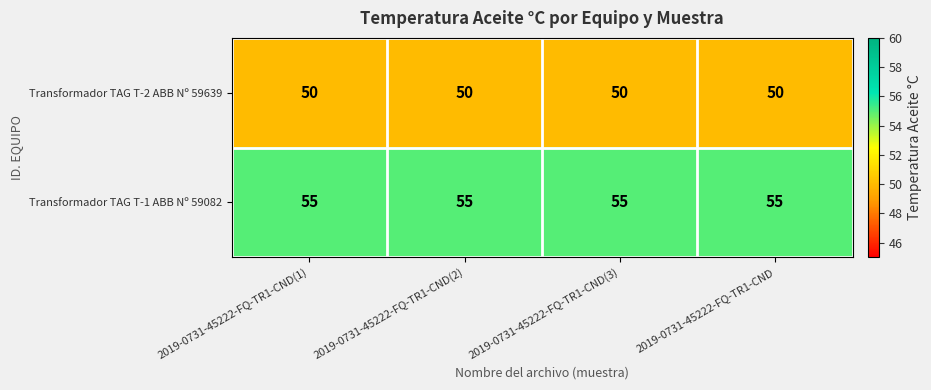

Is the value of Transformador TAG T-2 ABB Nº 59639 at 2019-0731-45222-FQ-TR1-CND greater than the value of Transformador TAG T-1 ABB Nº 59082 at 2019-0731-45222-FQ-TR1-CND(3)?

No